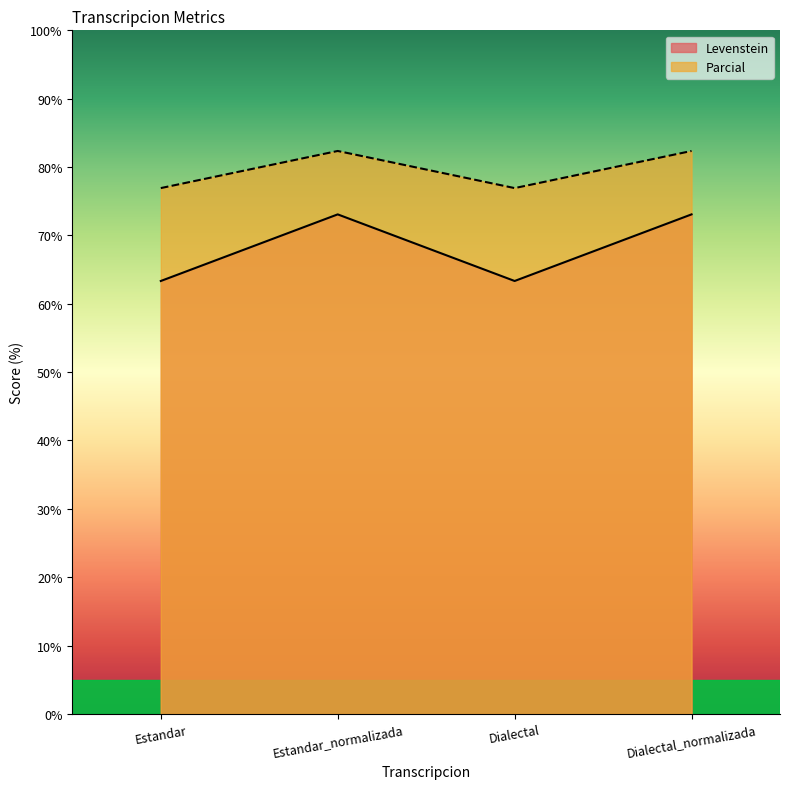

Does the chart display data point markers on the line(s)?

No